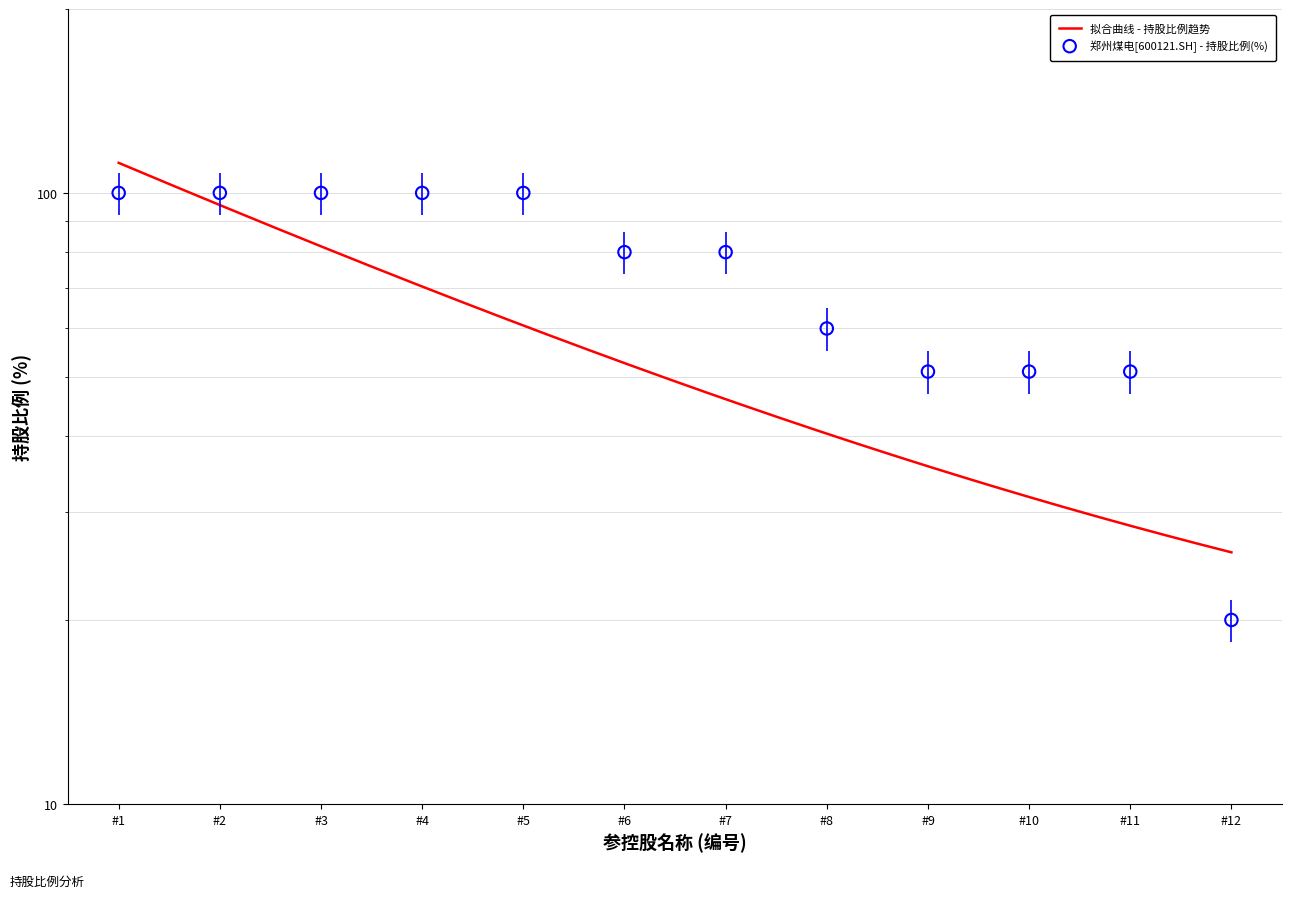

What is the change in value from #5 to #6?

-20